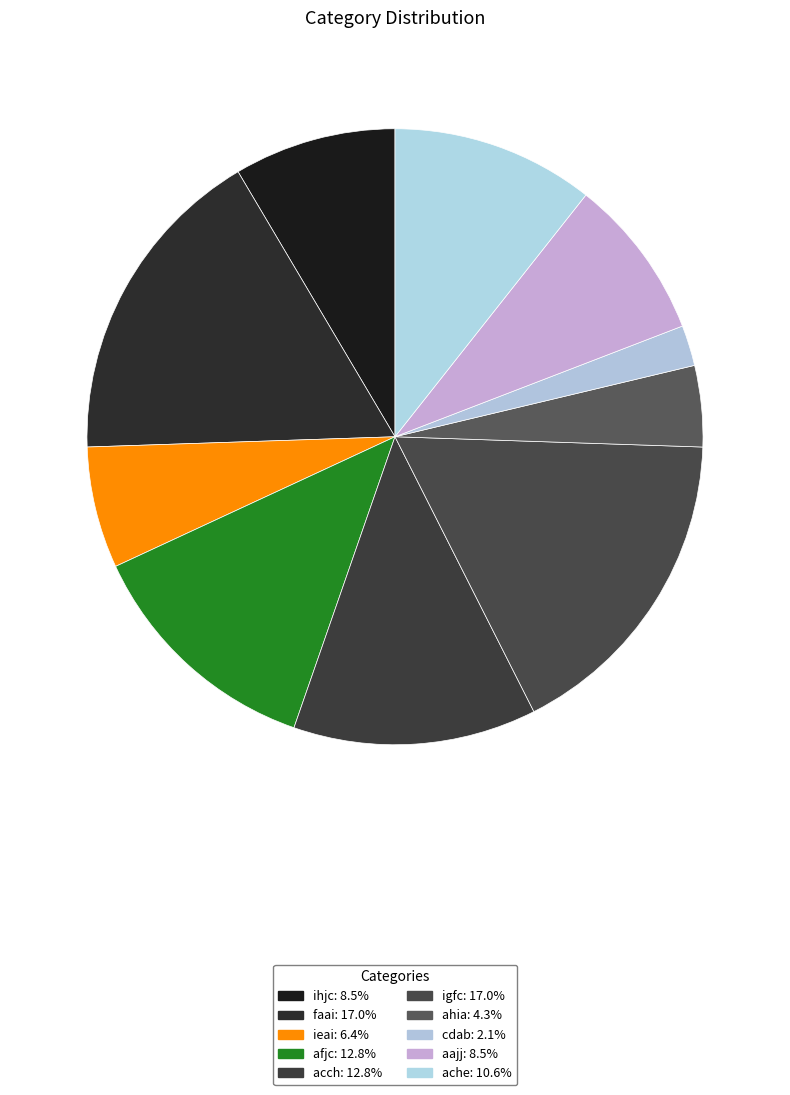

Does ahia account for over 50% of the chart?

No